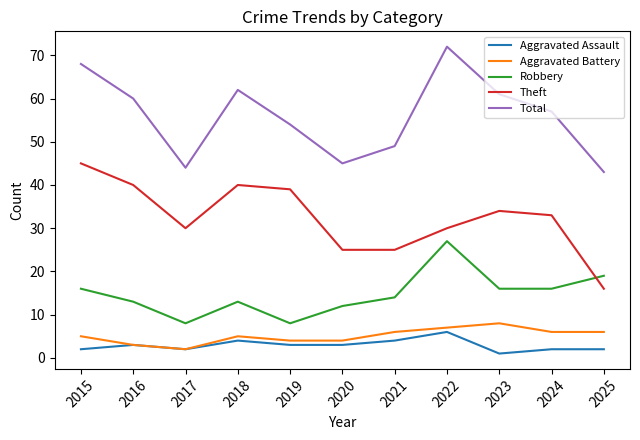

Is the value of Aggravated Assault at 2018 greater than the value of Robbery at 2015?

No